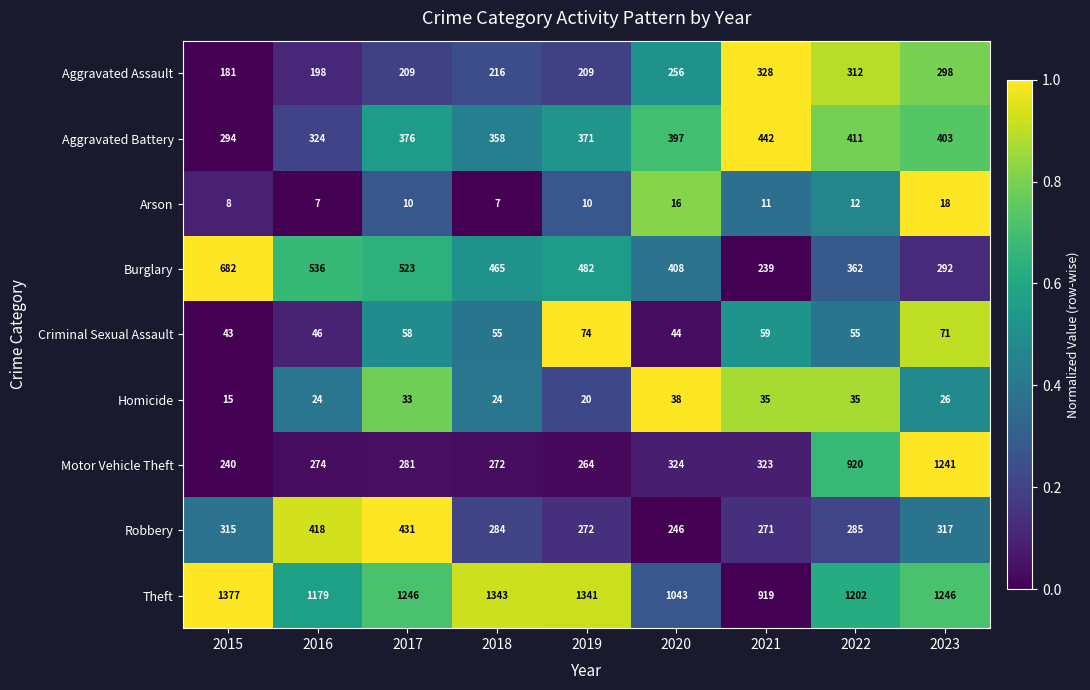

Which series has the largest range (max minus min)?

Motor Vehicle Theft